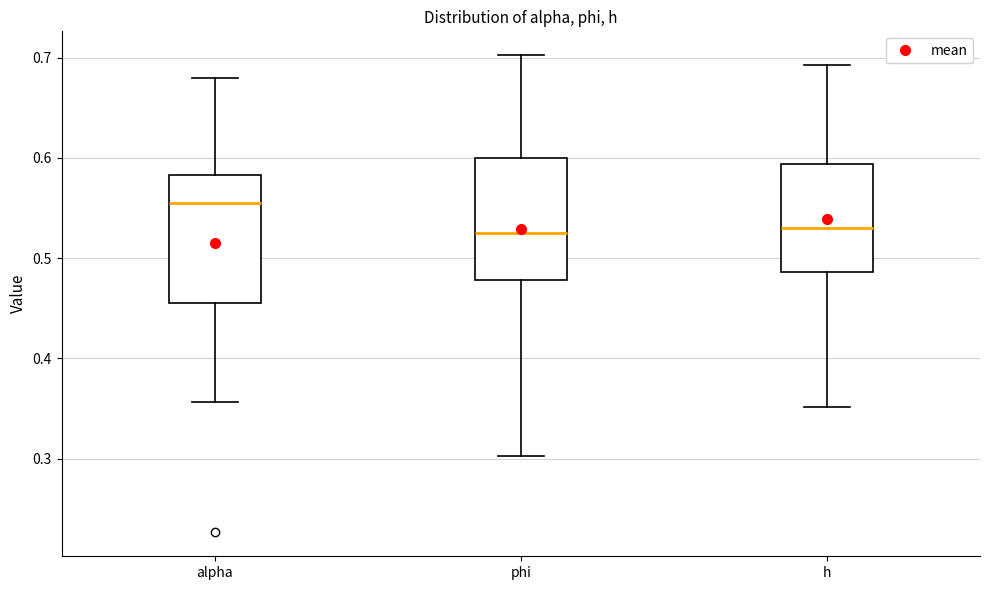

Reading left to right, transcribe this box plot: for each box, give where its median line is, the range the box spans, and where its two whiskers end, as read against the y-axis. The values are not printed on the chart, so give them approximately, as read against the axis.

alpha: median 0.56, box 0.46 to 0.58, whiskers 0.36 to 0.68
phi: median 0.52, box 0.48 to 0.60, whiskers 0.30 to 0.70
h: median 0.53, box 0.49 to 0.59, whiskers 0.35 to 0.69